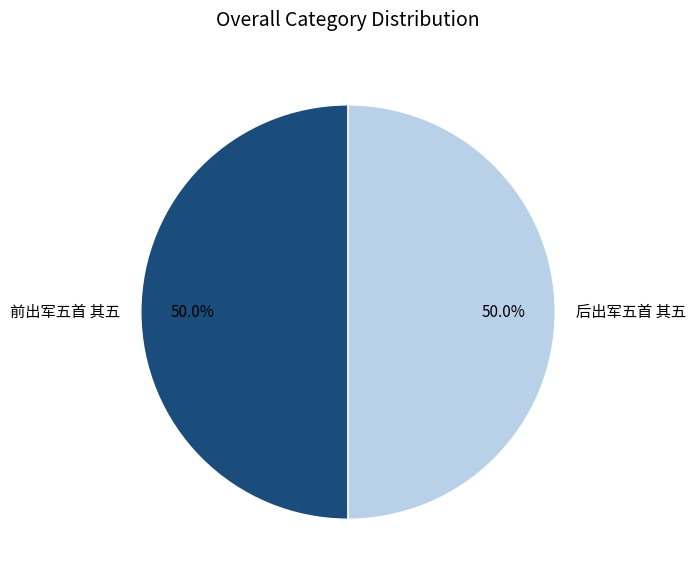

To the nearest percent, what is the average slice percentage?

50%